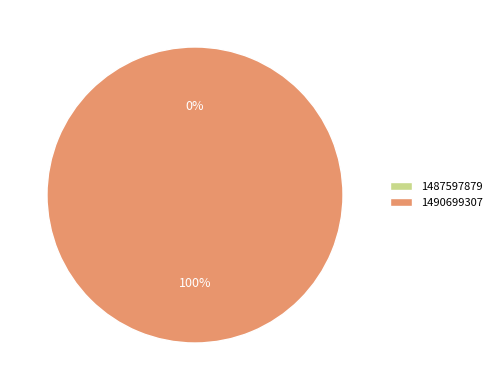

Rank the categories by value from highest to lowest.

1490699307, 1487597879